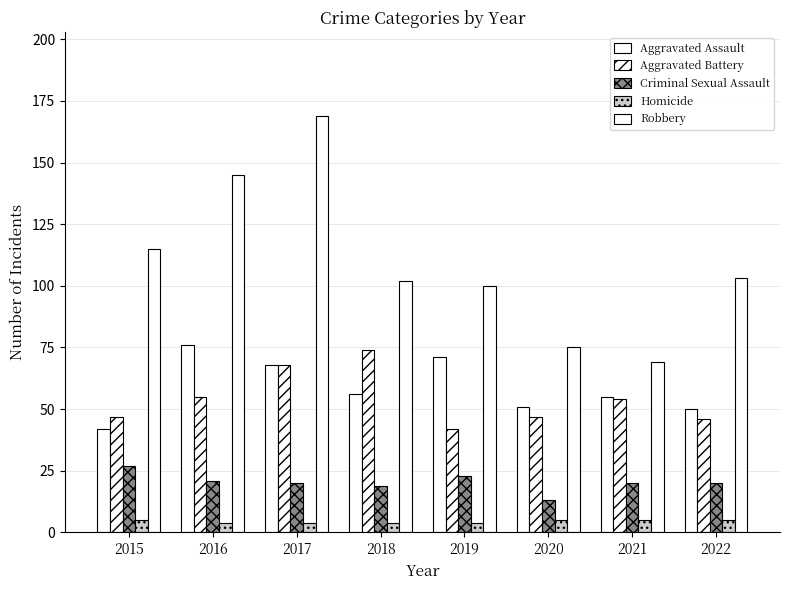

What is the value of the Aggravated Assault bar at the 6th from the left?

51